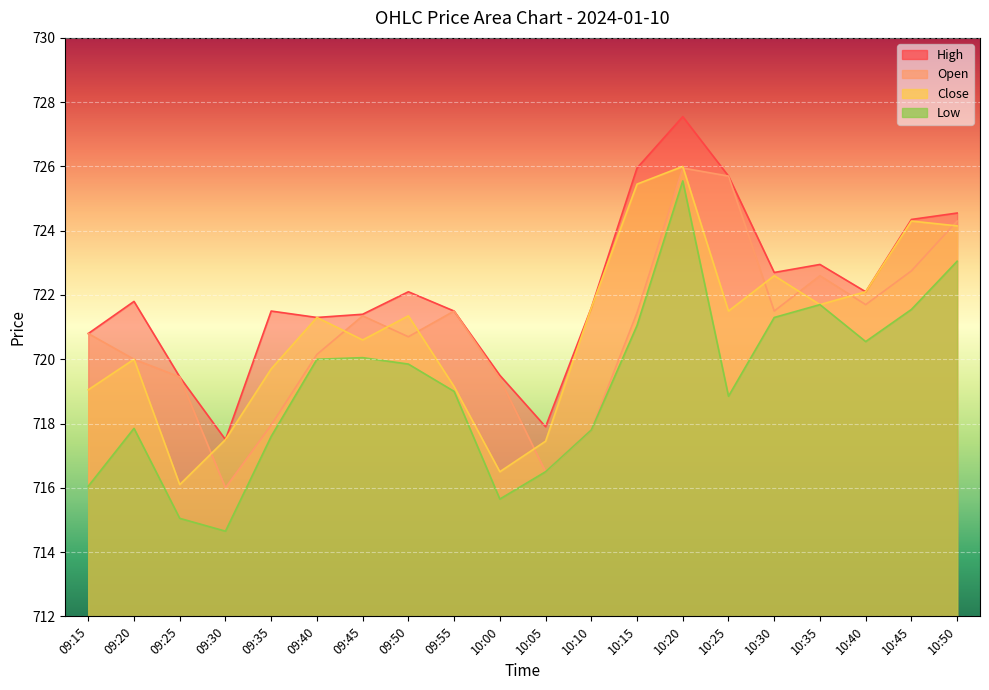

What is the label of the 9th point from the left?

09:55